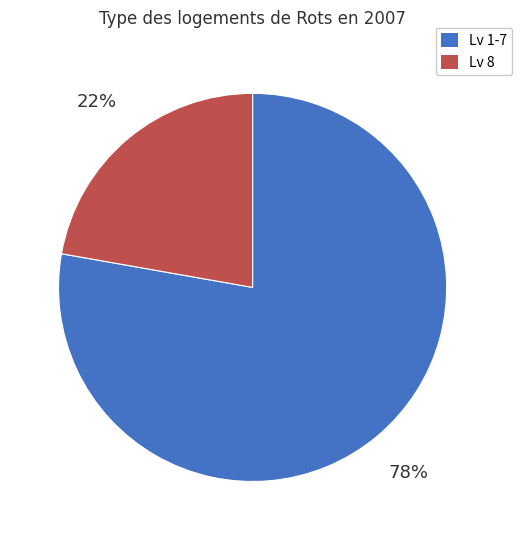

To the nearest percent, what is the difference between the largest and smallest slice percentages?

56%